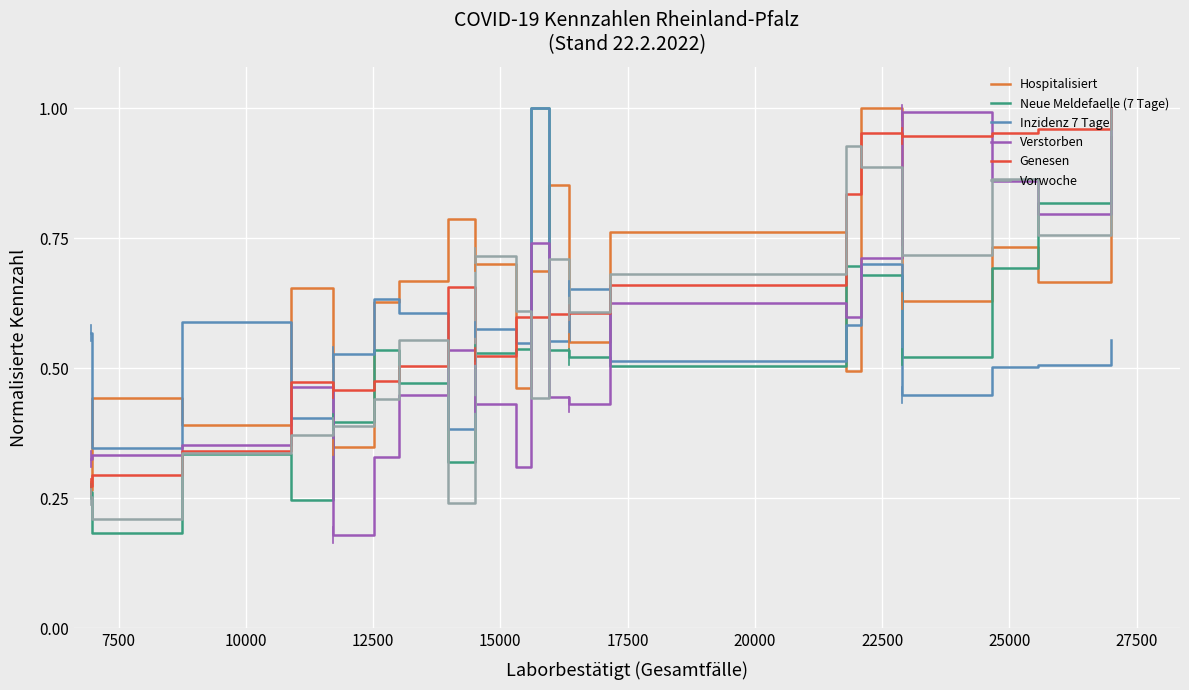

True or false: Verstorben and Hospitalisiert intersect in this chart.

True